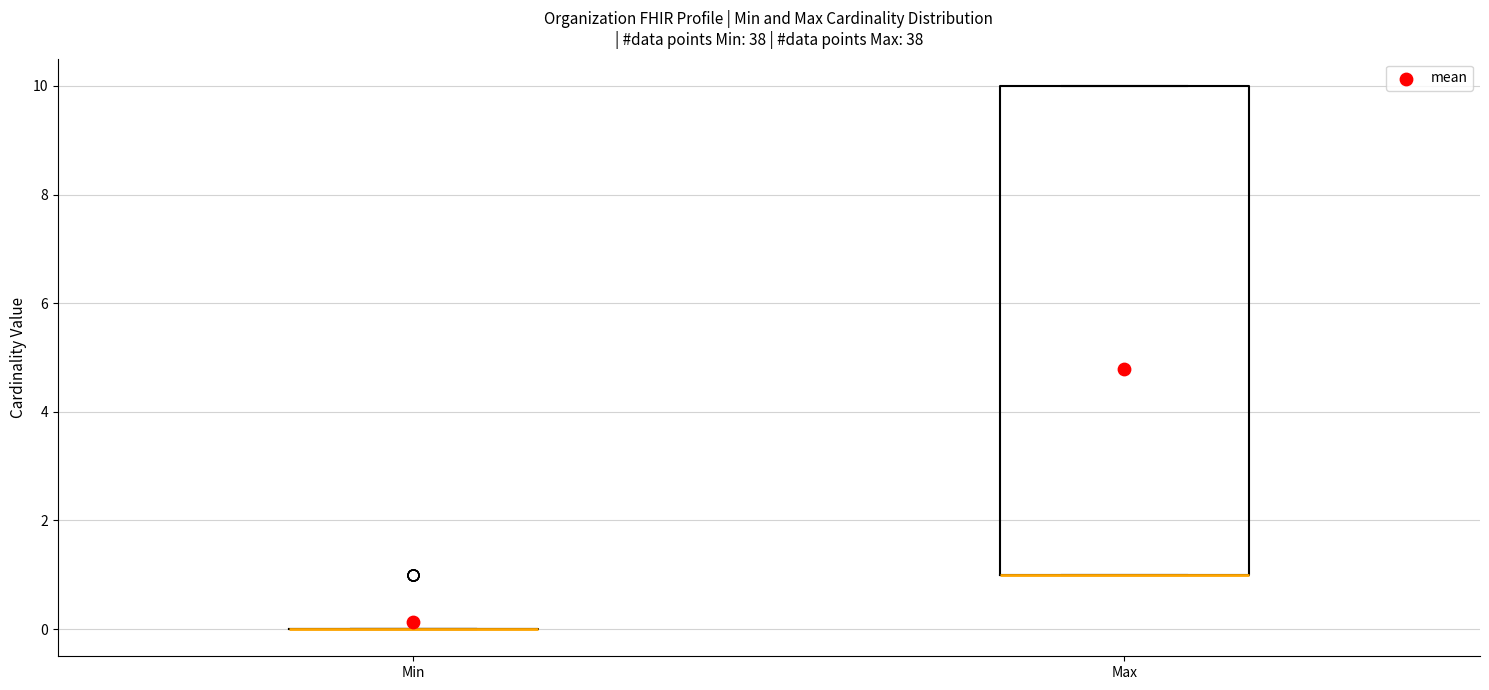

Which box is the tallest, from its lower edge to its upper edge?

Max